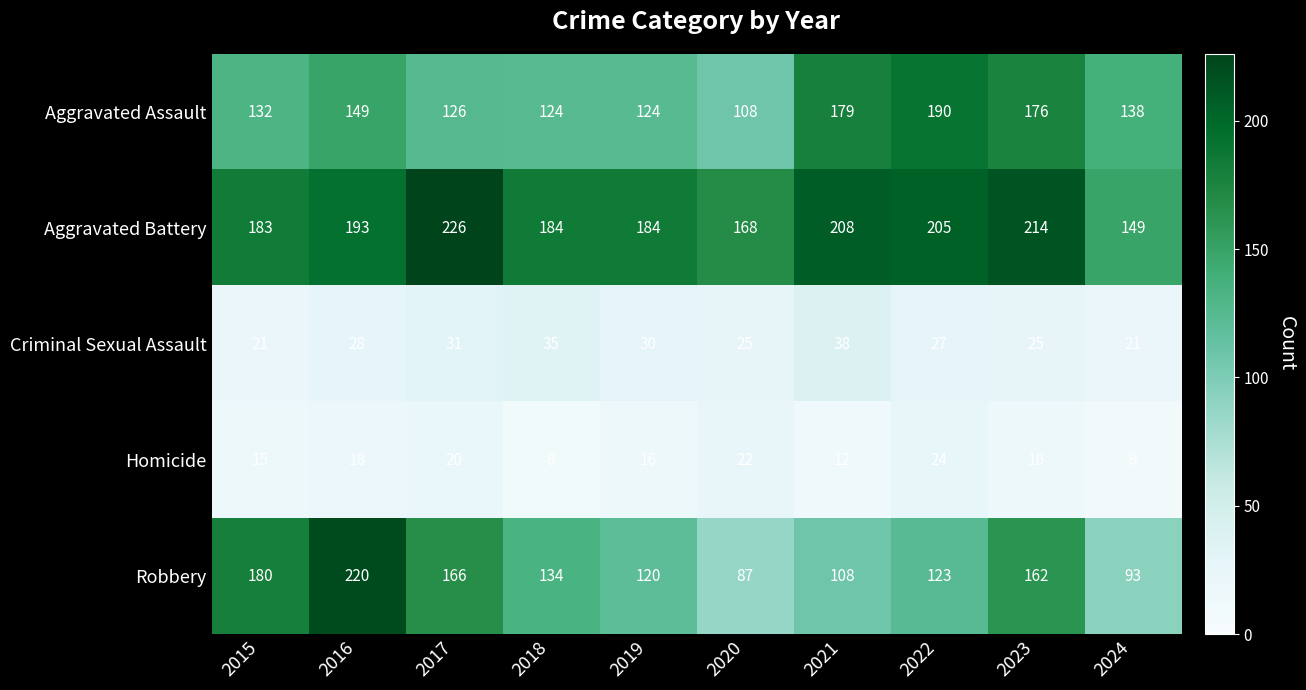

The value of Aggravated Assault at 2021 is 179. True or false?

True